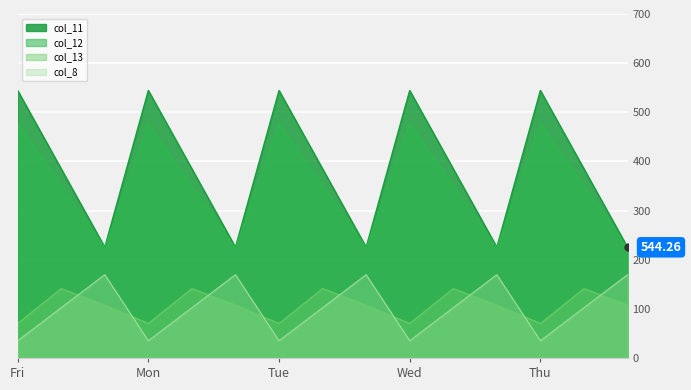

How many interior local peaks does the col_11 series have?

4